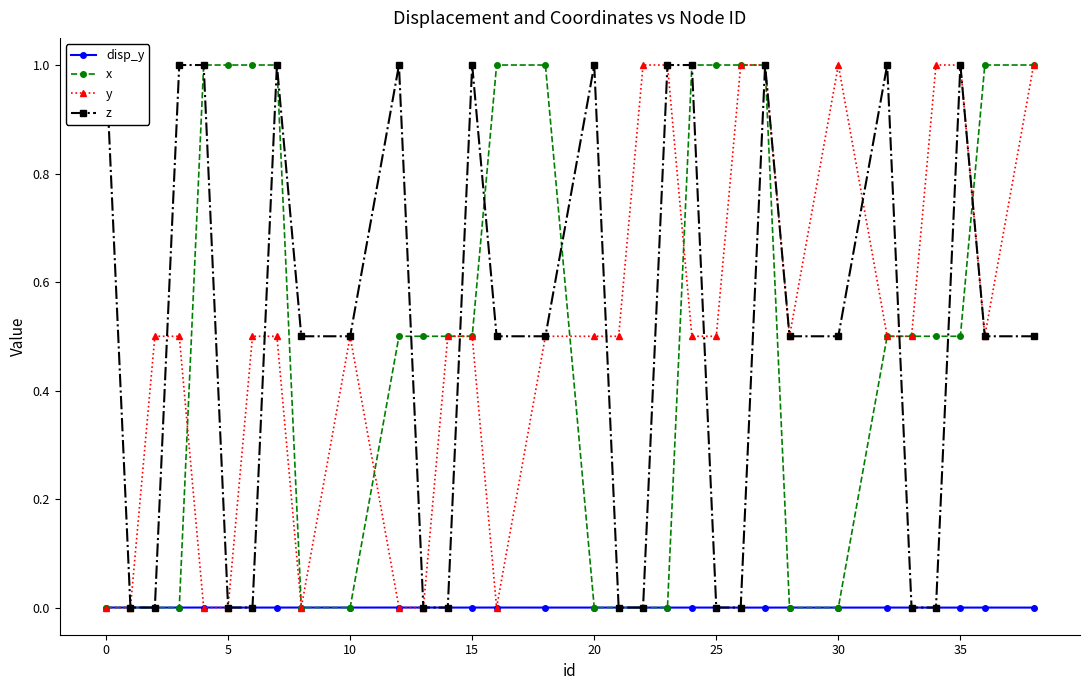

Which series has the largest range (max minus min)?

x